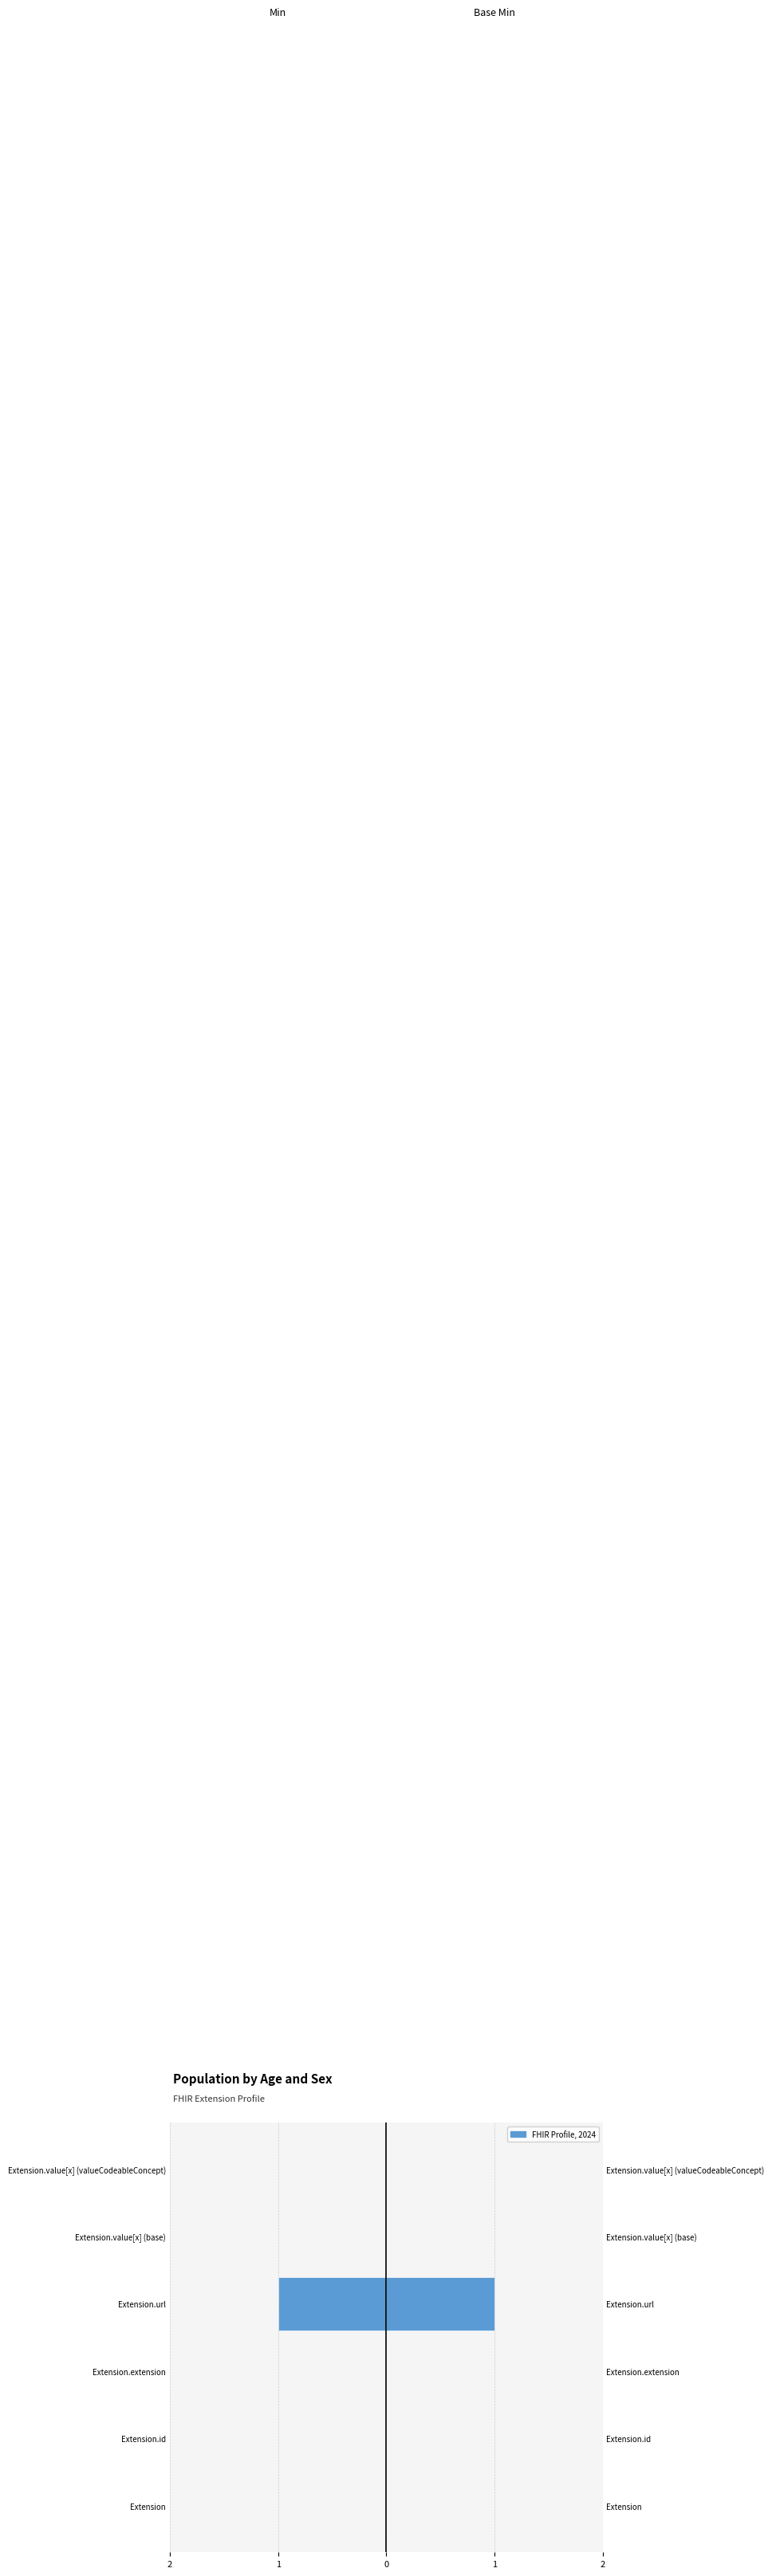

What is the lowest value of the Min series?

-1